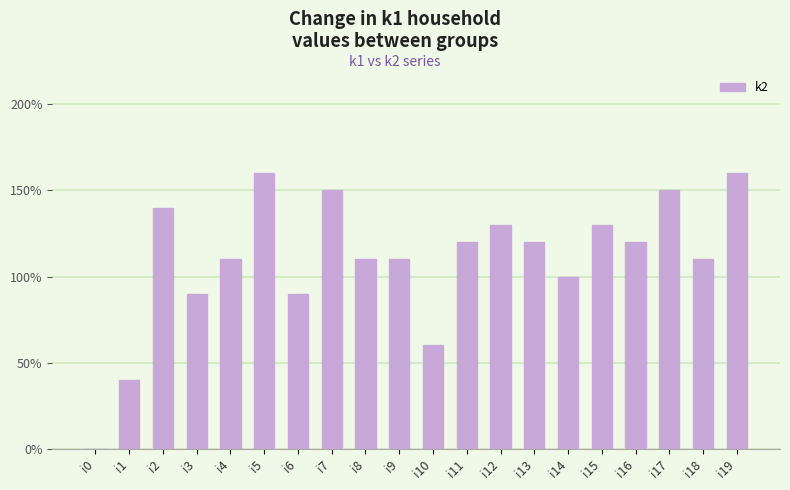

Are the bars horizontal?

No